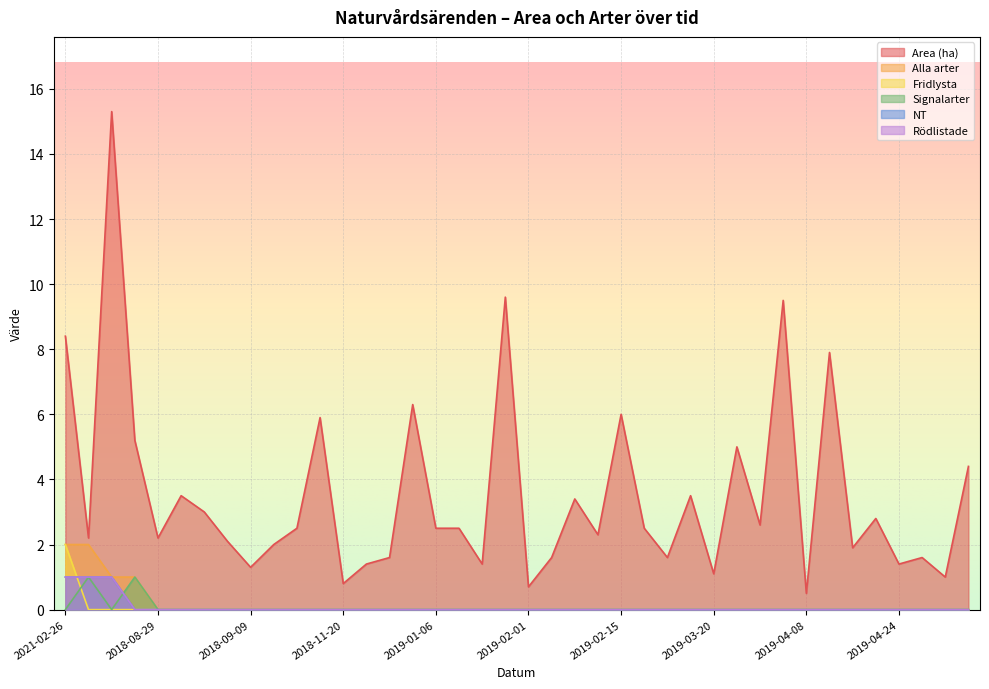

What is the sum of the Rödlistade values at 2019-05-03 and 2022-12-12?

1.0